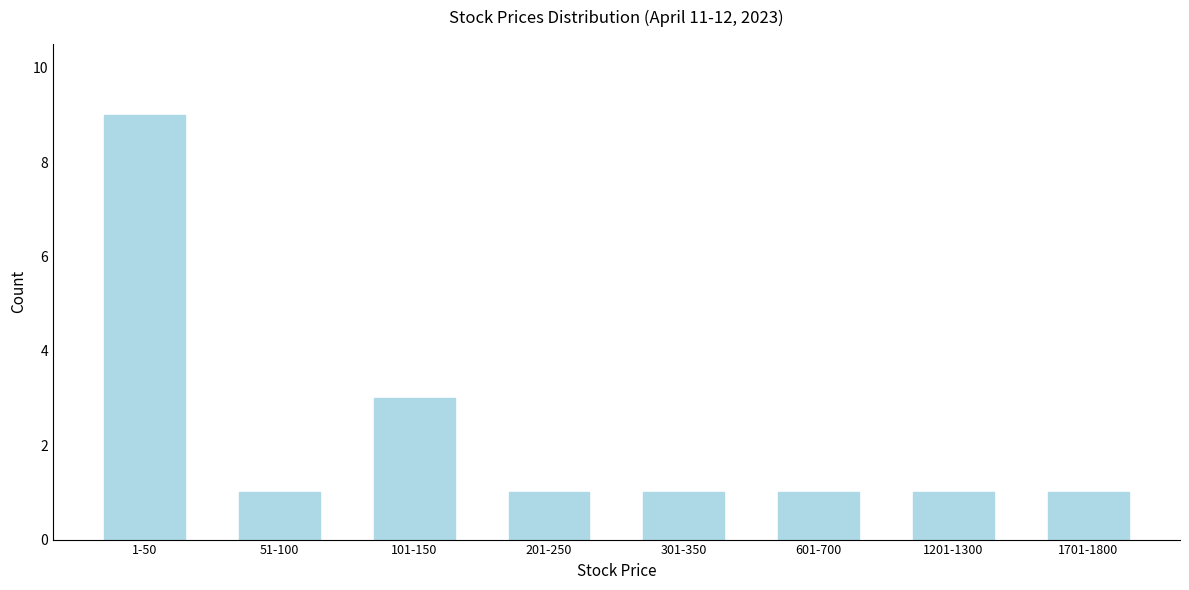

Reading left to right, transcribe all the data shown in this chart.

1-50=9	51-100=1	101-150=3	201-250=1	301-350=1	601-700=1	1201-1300=1	1701-1800=1